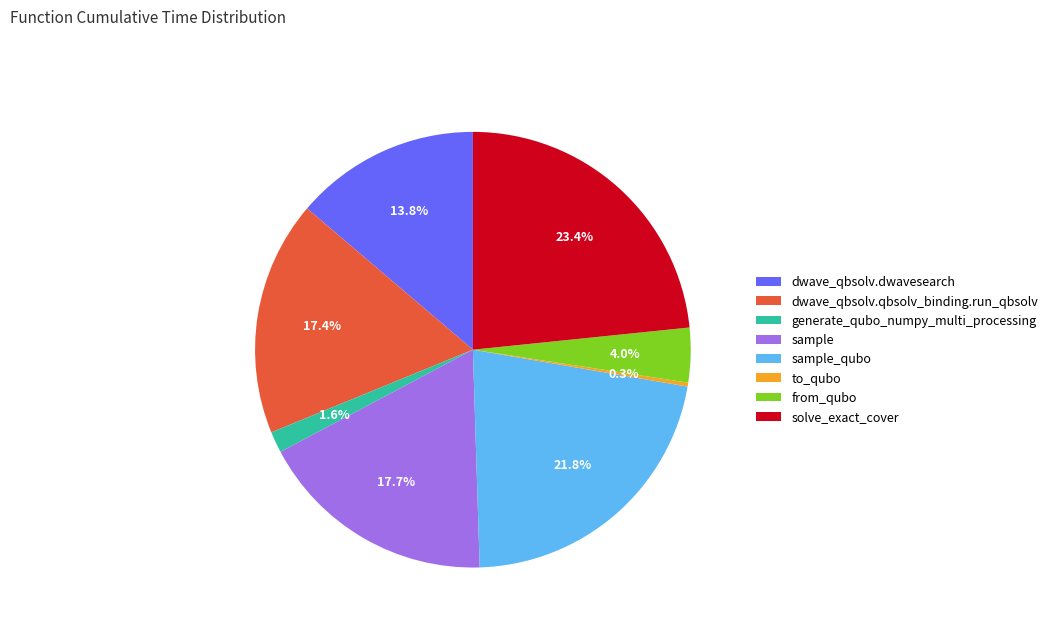

What is the total percentage of sample and generate_qubo_numpy_multi_processing?

19.3%